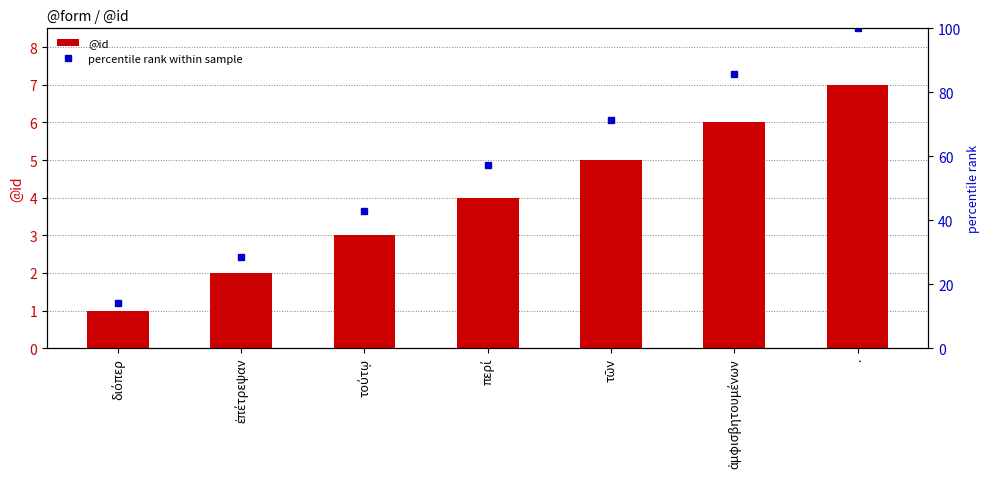

What is the total value across all series at τῶν?

76.4